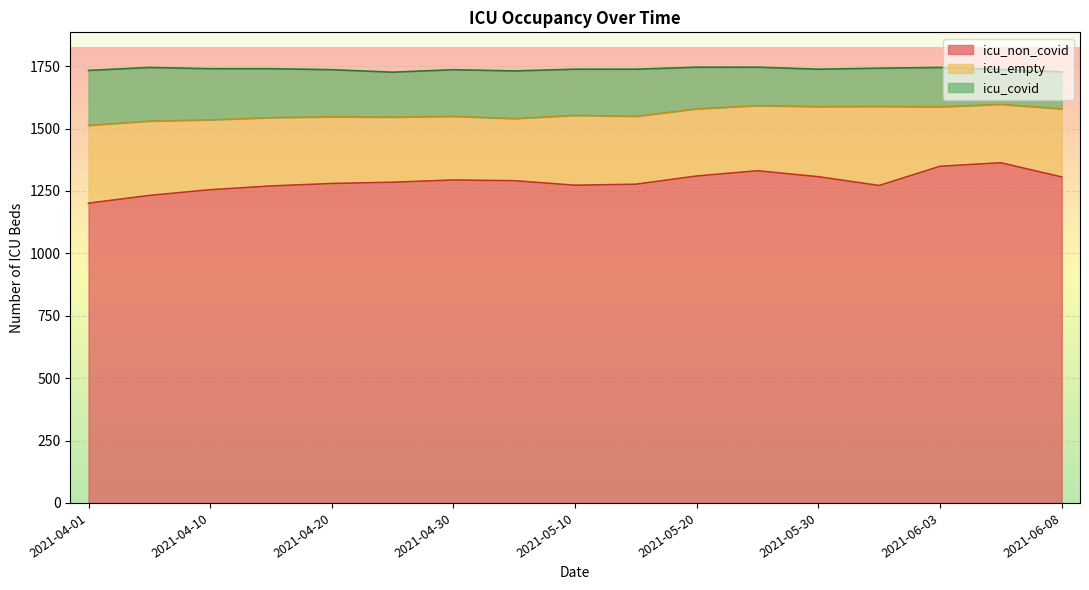

List the series in order of their peak value, lowest first.

icu_covid, icu_empty, icu_non_covid